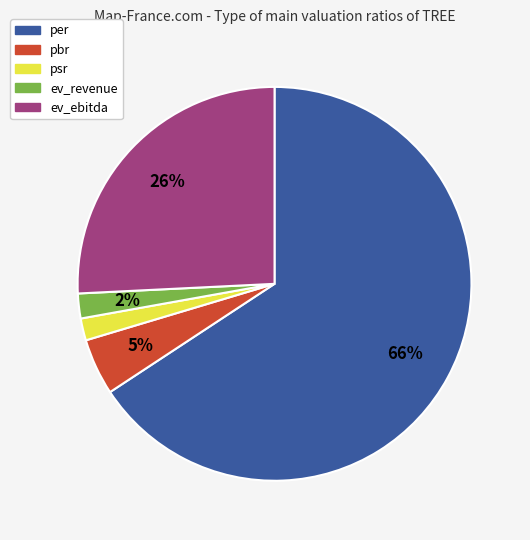

Which category has the biggest portion of the pie?

per